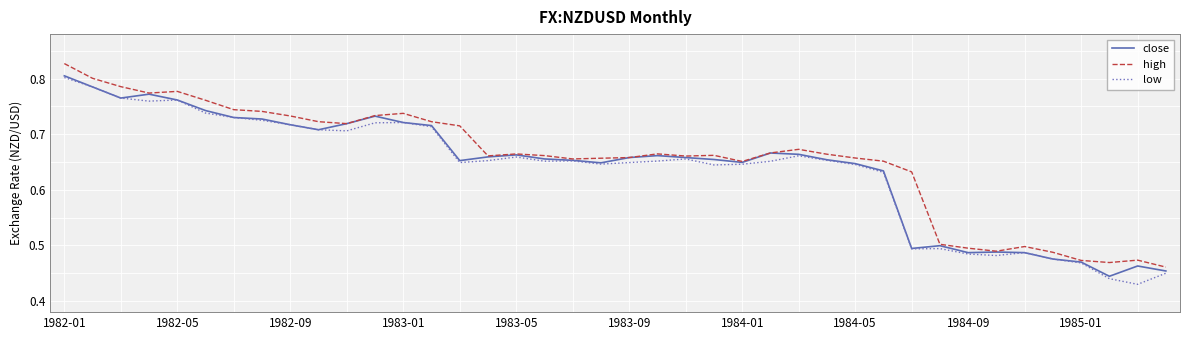

At which category is the sum across all series the highest?

1982-01